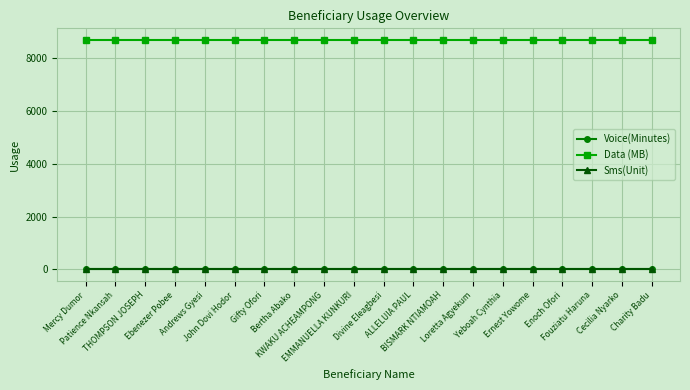

Is this an area chart (filled region under the line)?

No